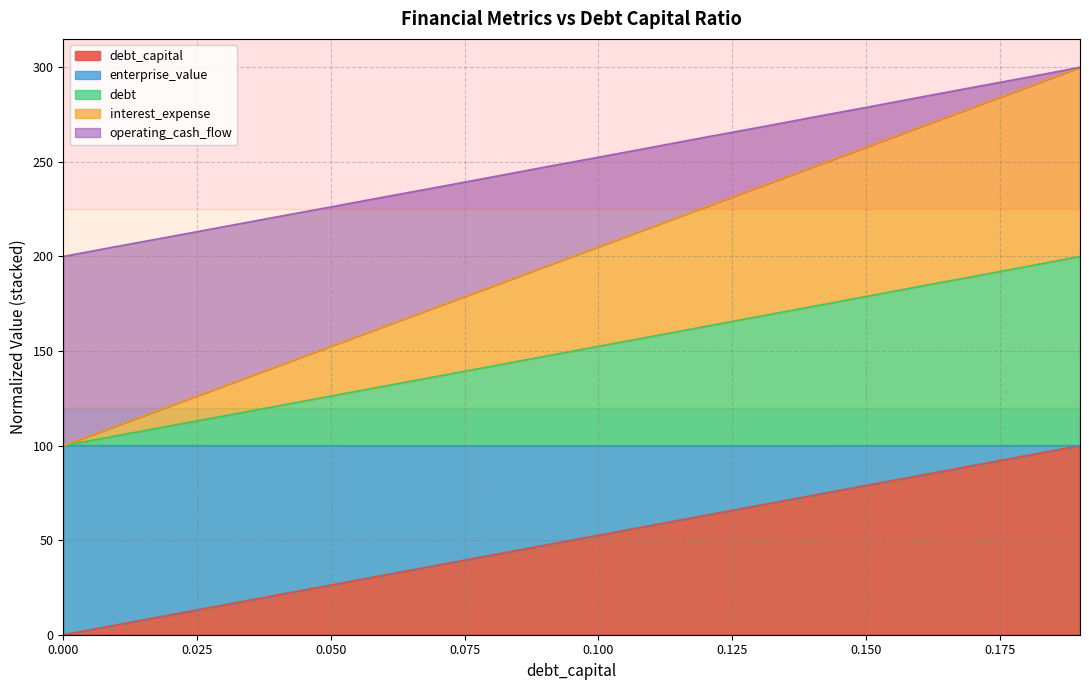

The enterprise_value series shows 75.3 at 0.18. True or false?

False